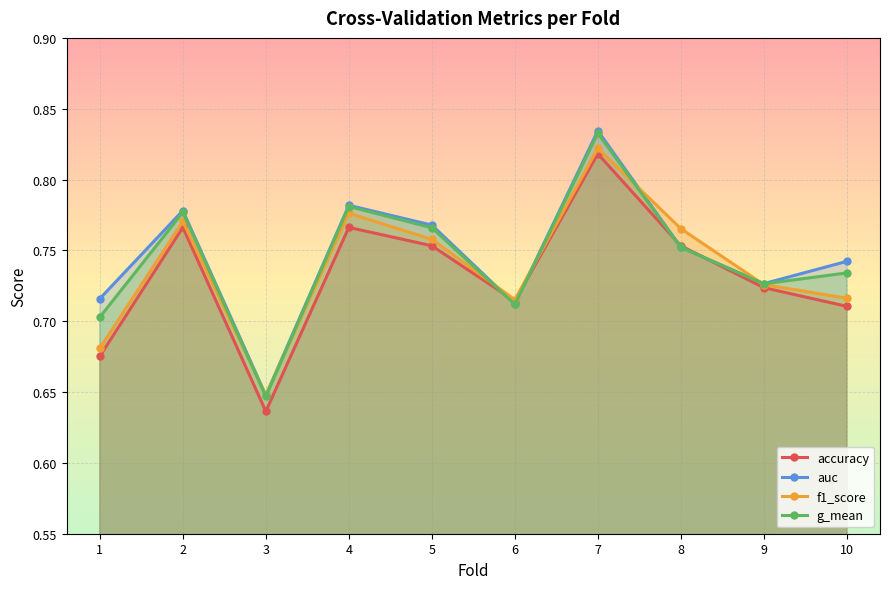

How many interior local valleys does the auc series have?

3